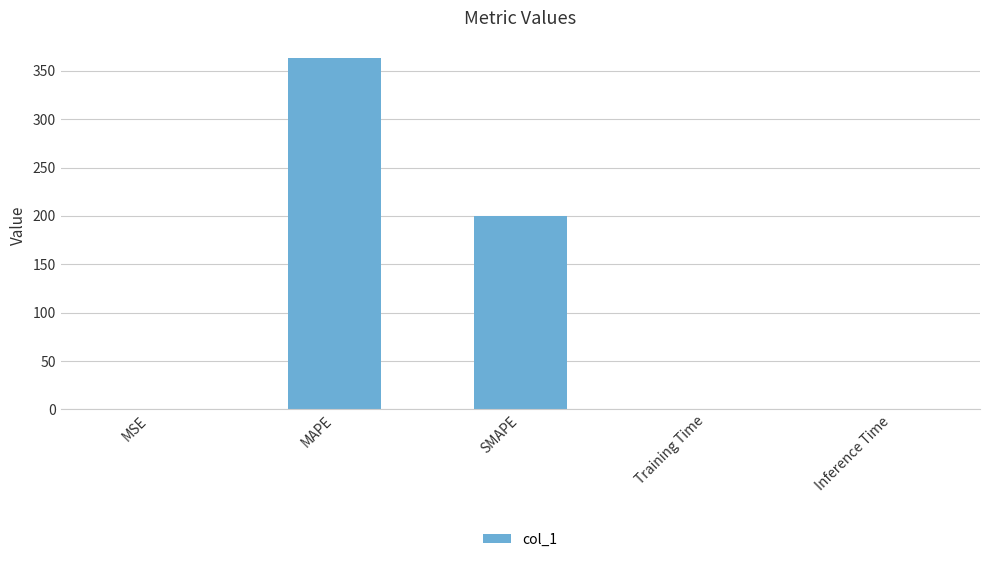

Where is the data nearest to the value 181?

SMAPE